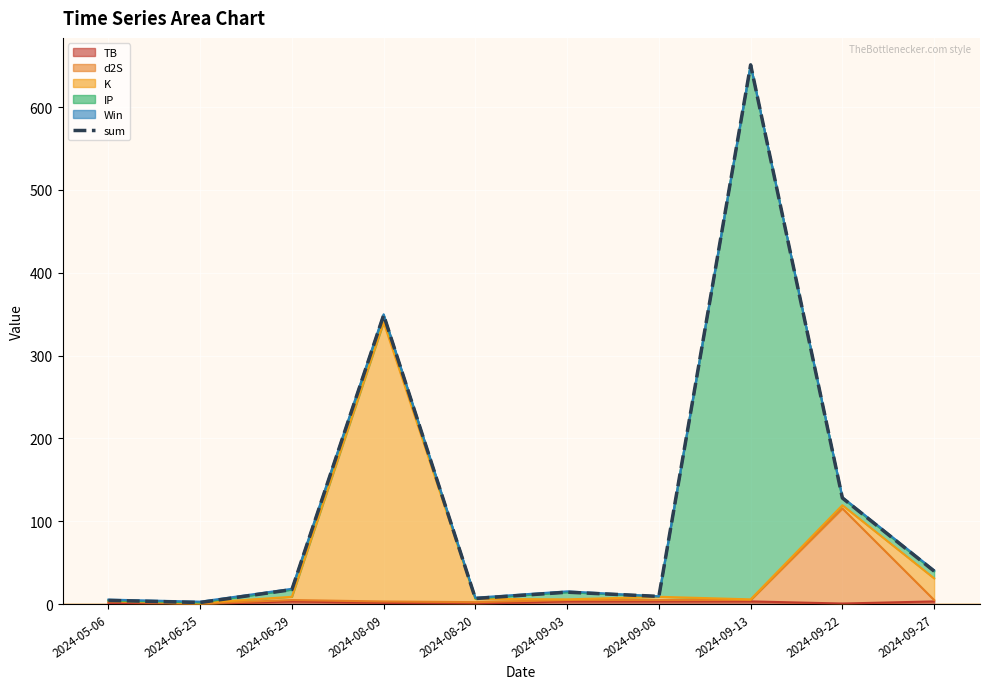

How many data points are less than 17?

5